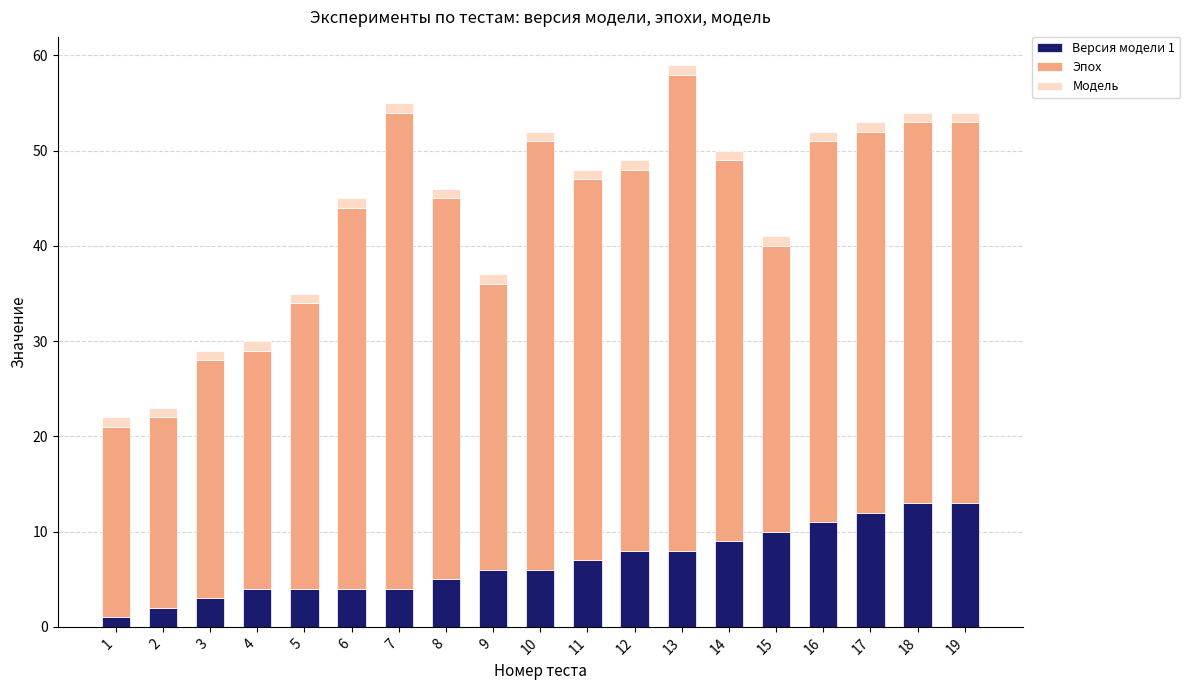

The Версия модели 1 series shows 3 at 3. True or false?

True